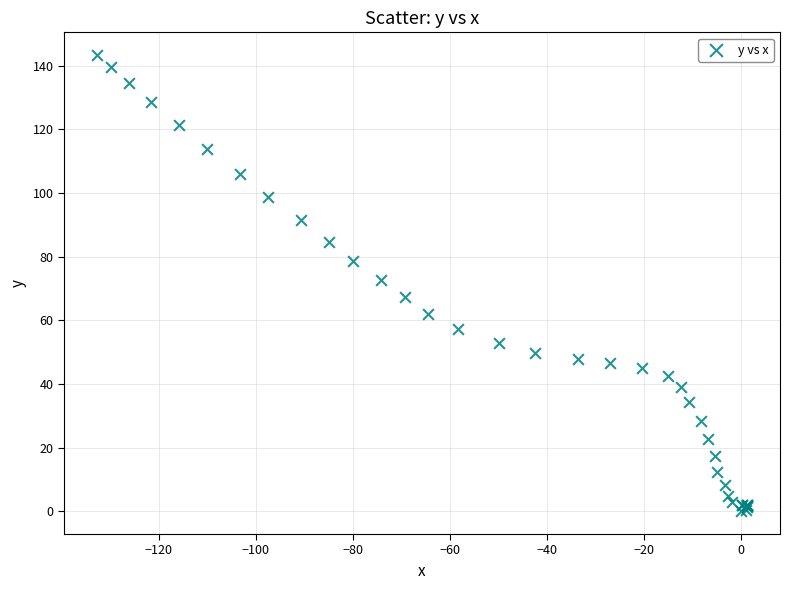

What Y value in the scatter plot is closest to 71?

72.7